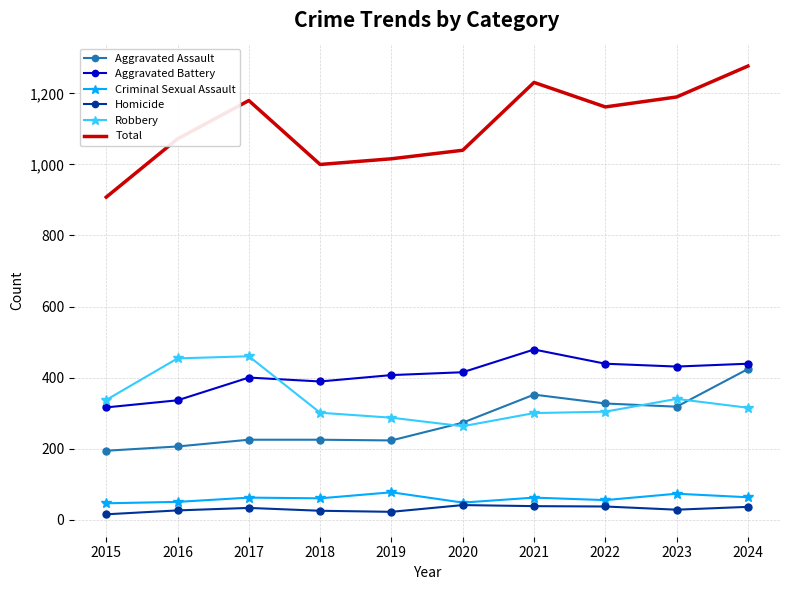

At which label does Total reach its minimum?

2015